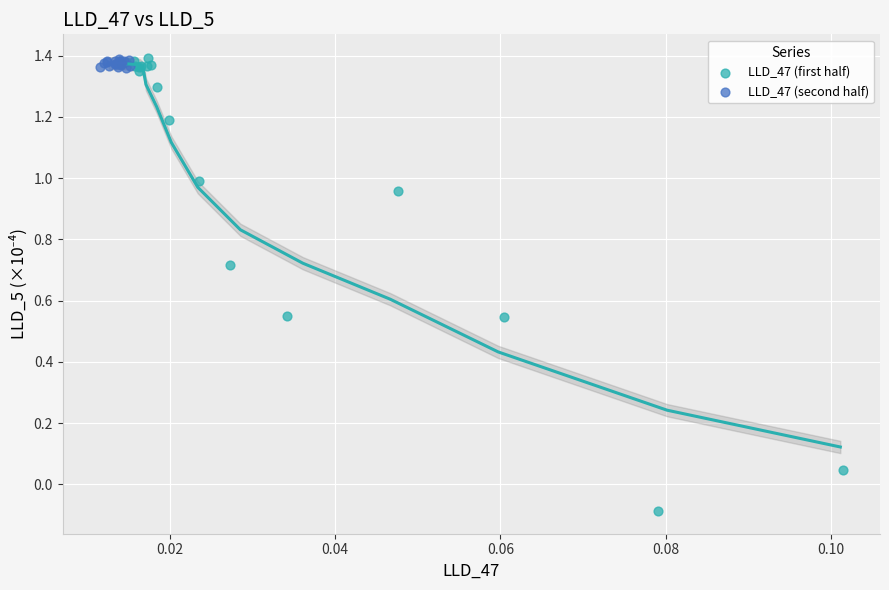

Which series has the widest spread of Y values?

LLD_47 (first half)